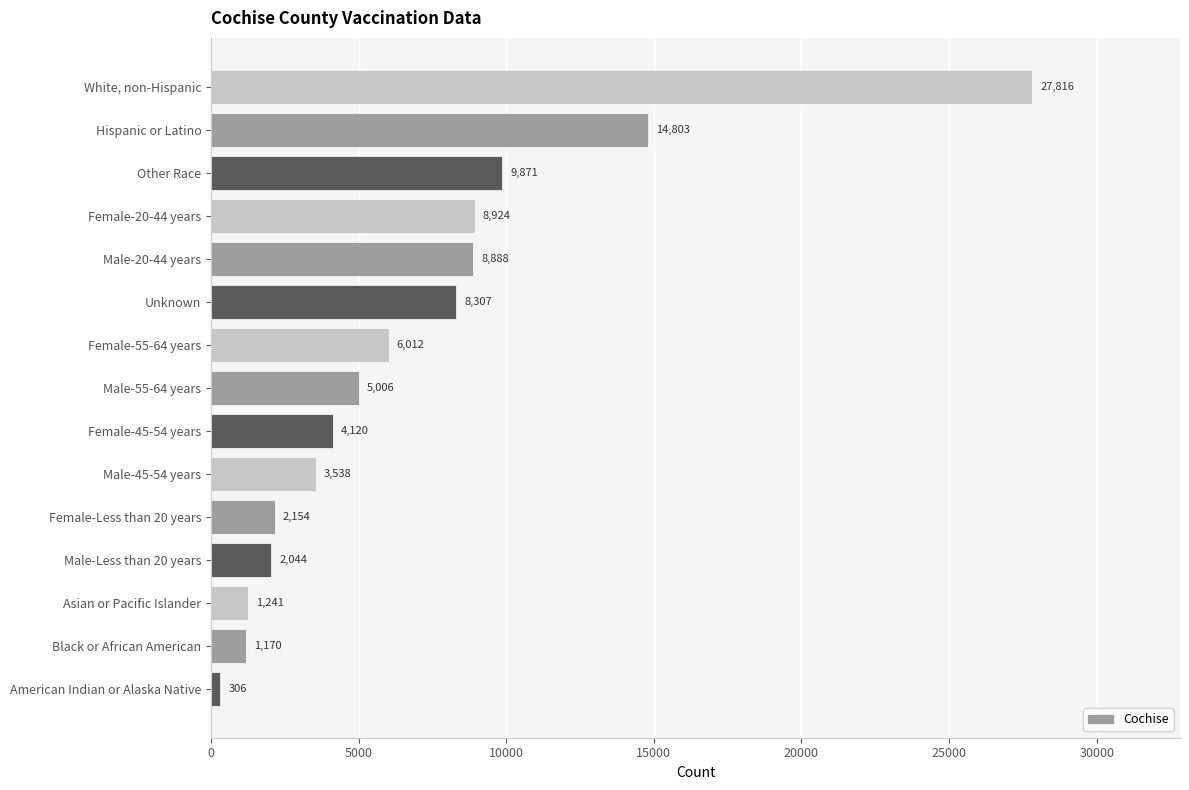

Between Male-20-44 years and Hispanic or Latino, which is larger?

Hispanic or Latino